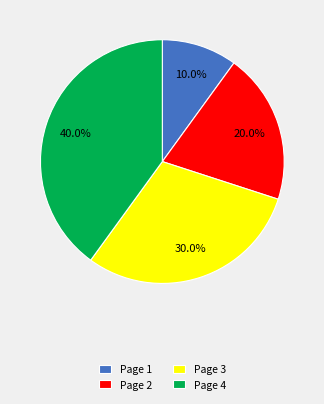

Combined, do Page 1 and Page 2 account for over 50%?

No